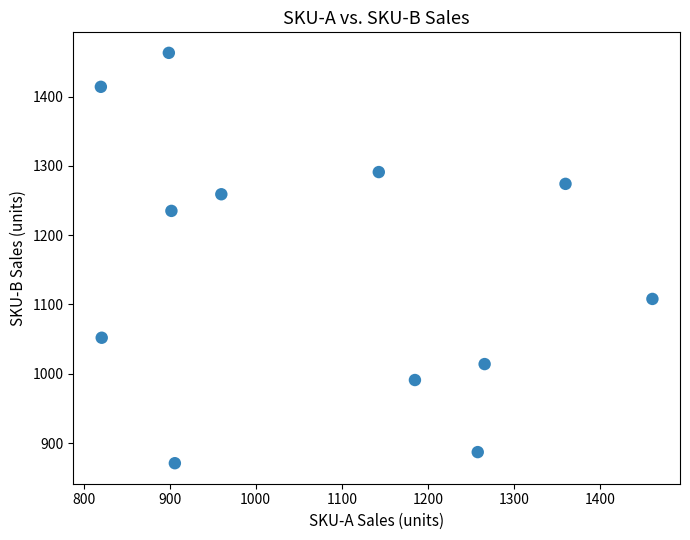

What is the range of Y values (max minus min)?

592